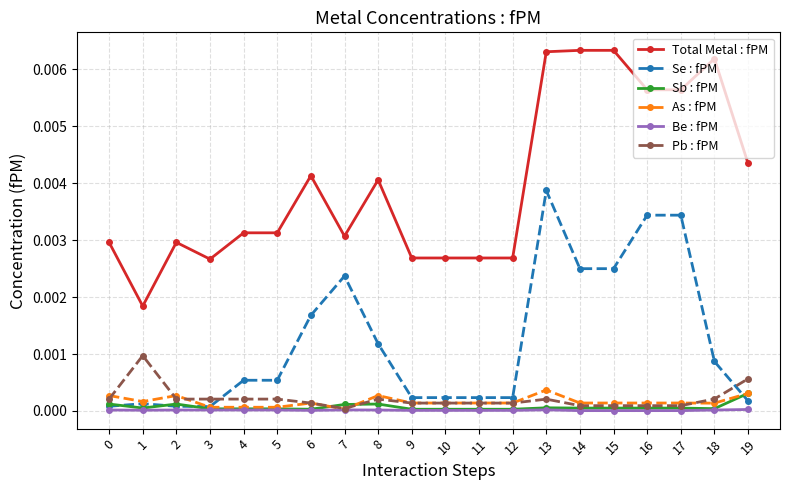

Where is the first local minimum for Total Metal : fPM?

1